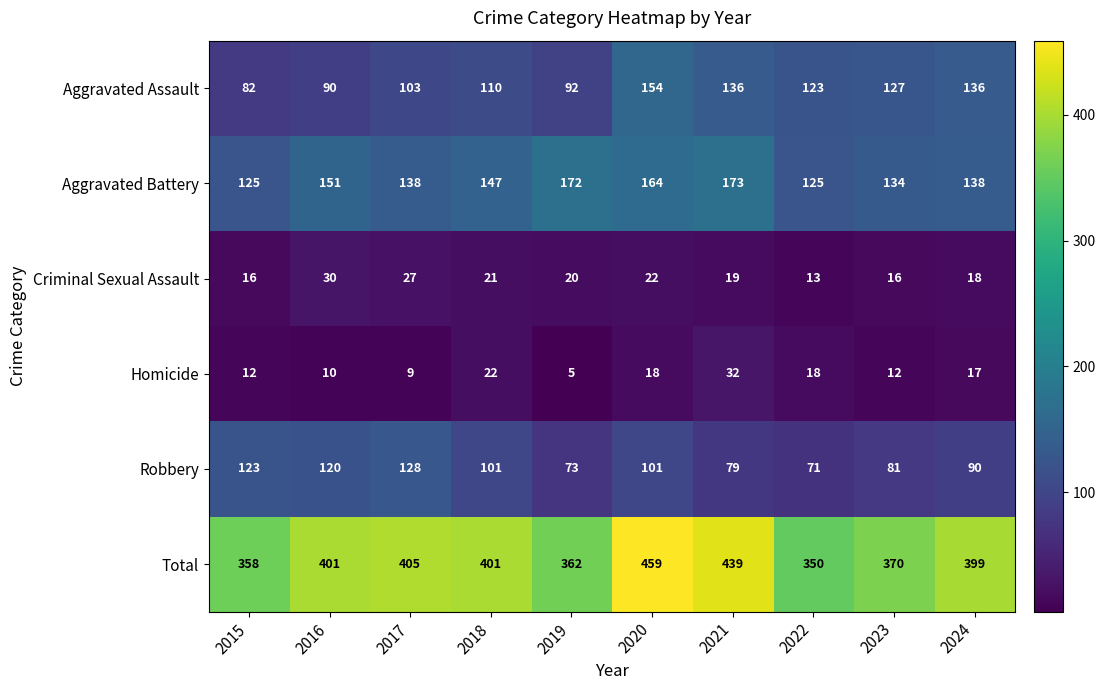

At 2021, list the series in order from largest to smallest.

Total, Aggravated Battery, Aggravated Assault, Robbery, Homicide, Criminal Sexual Assault